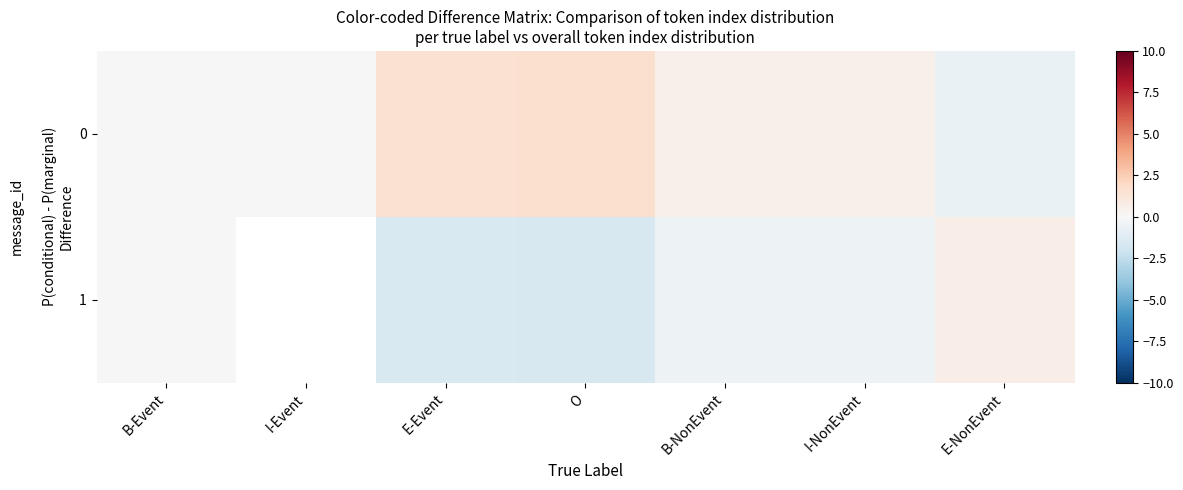

At which category does the chart reach its minimum across all series?

O